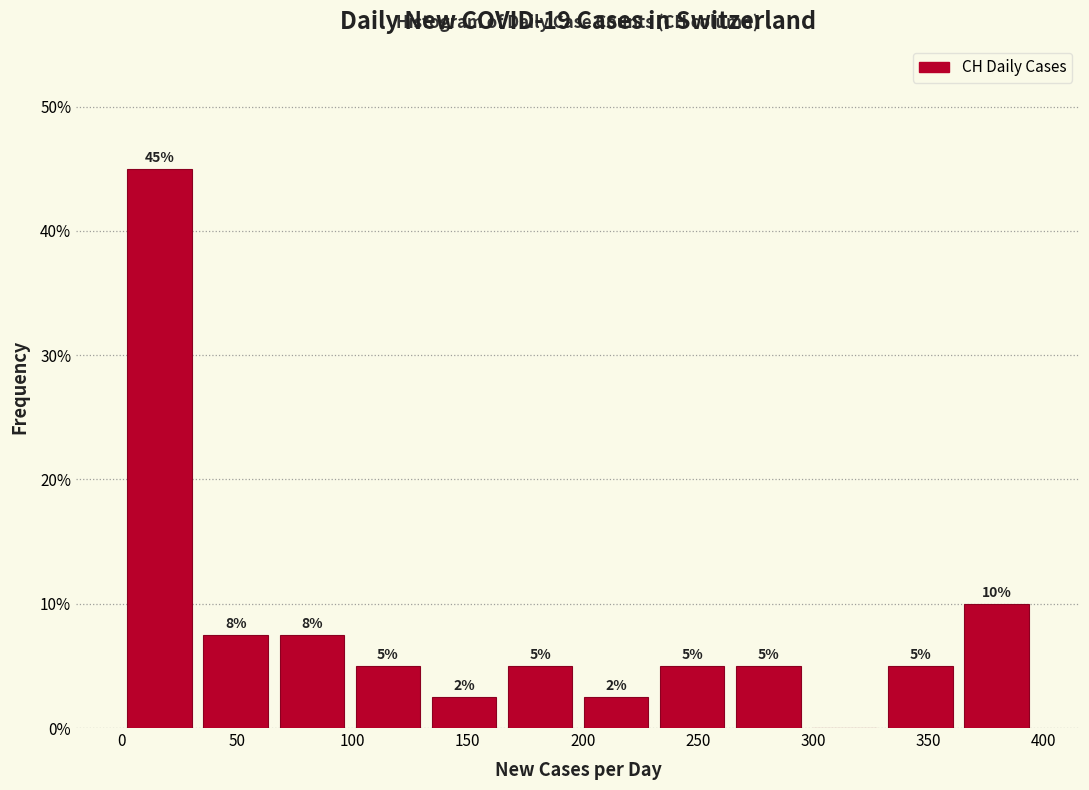

Which range on the x-axis has the tallest bar?

0 to 33